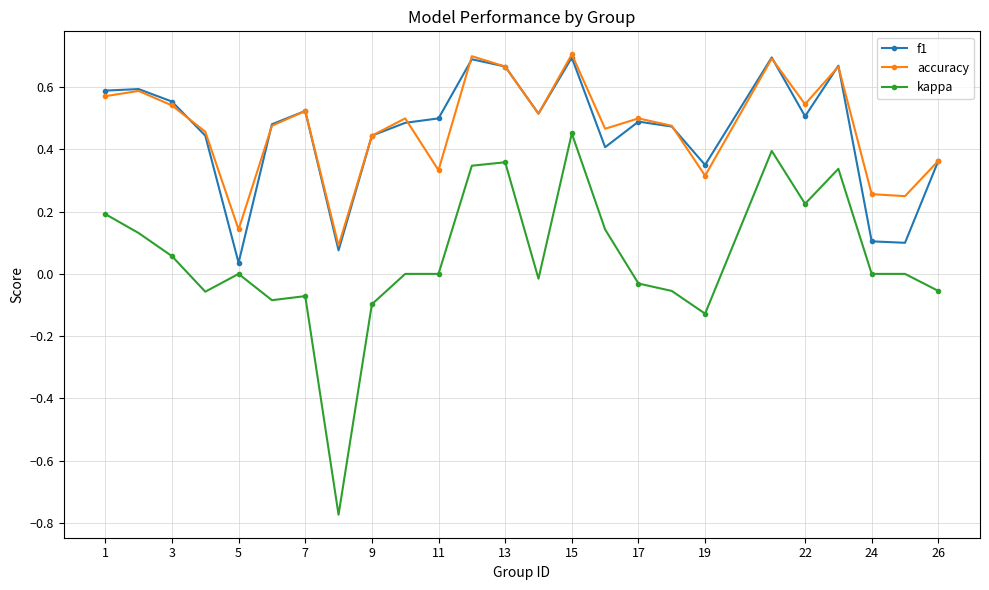

True or false: accuracy and kappa cross at least once.

False